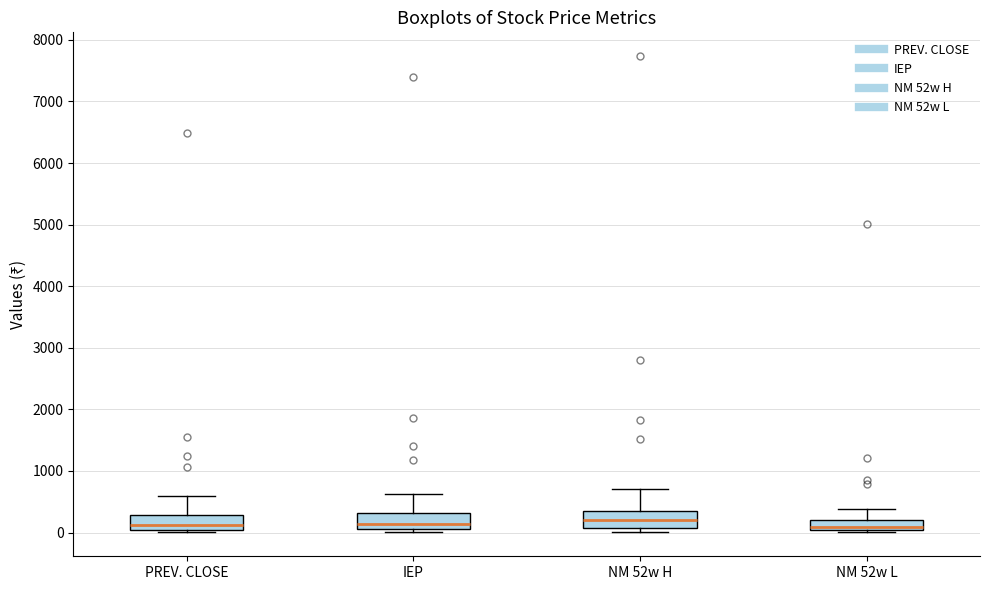

Reading left to right, read every box against the y-axis: the position of its median line, the range the box covers, and the ends of its whiskers. The values are not printed on the chart, so give them approximately, as read against the axis.

PREV. CLOSE: median 100, box 0 to 300, whiskers 0 (just below the box's lower edge) to 600
IEP: median 100 (just above the box's lower edge), box 100 to 300, whiskers 0 to 600
NM 52w H: median 200, box 100 to 400, whiskers 0 to 700
NM 52w L: median 100, box 0 to 200, whiskers 0 (just below the box's lower edge) to 400